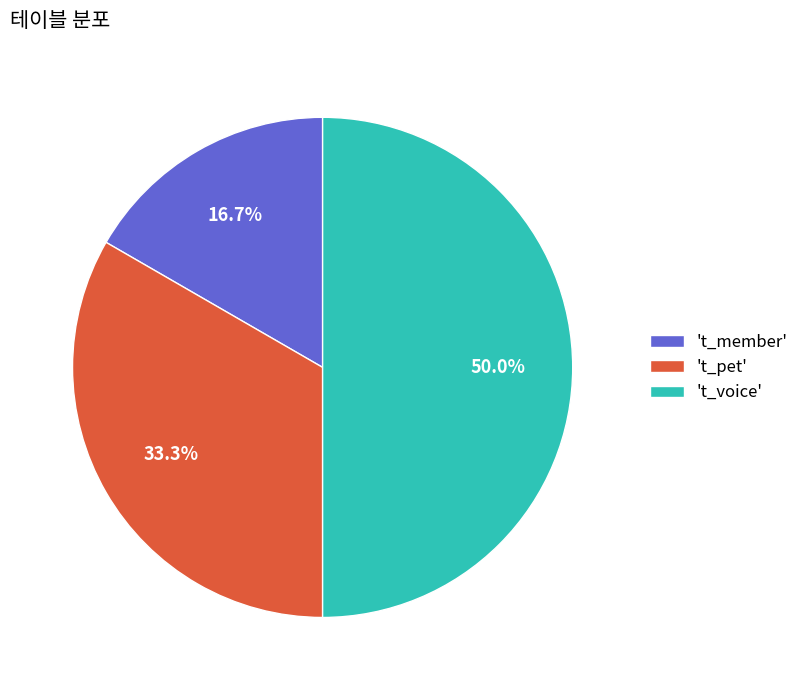

Count the number of slices in the pie.

3